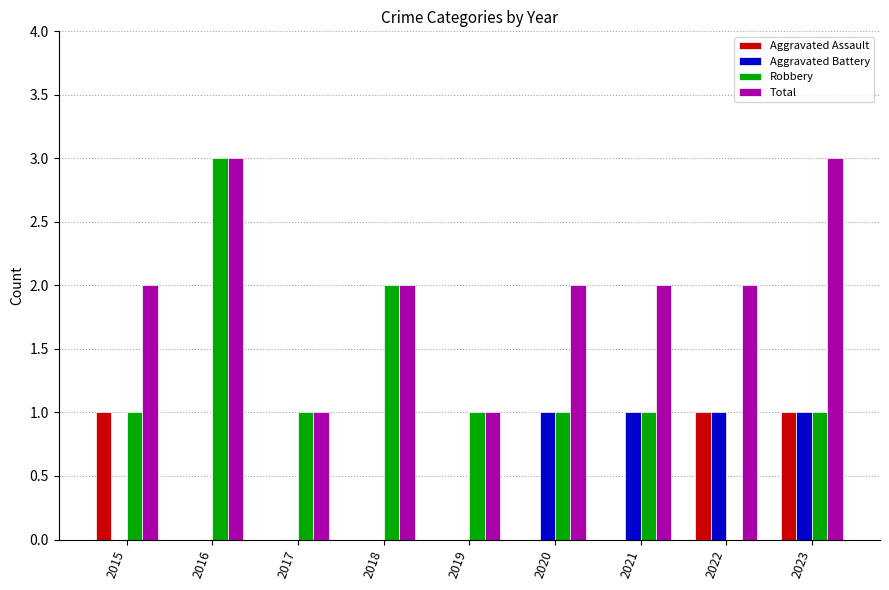

What is the difference between the Total values at 2022 and 2017?

1